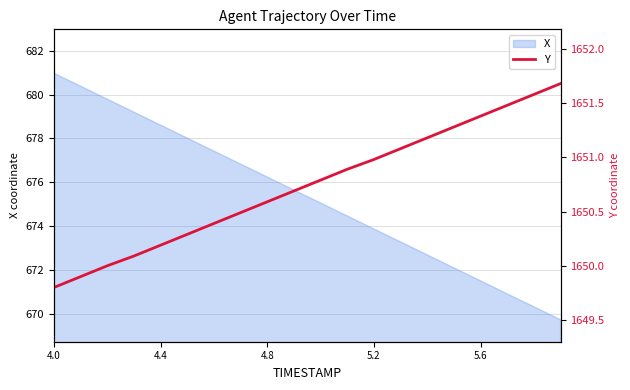

The value of X at 4.0 is 681.0. True or false?

True